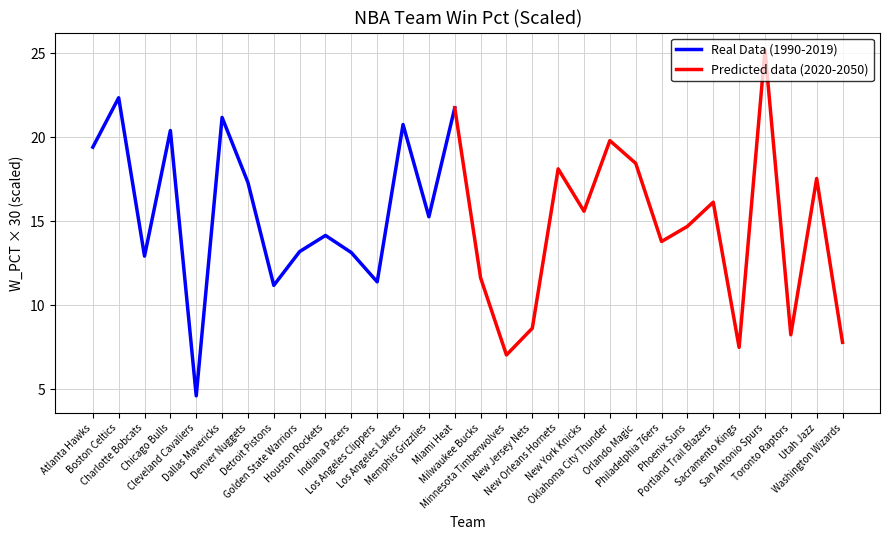

What is the highest value of the Real Data (1990-2019) series?

22.4